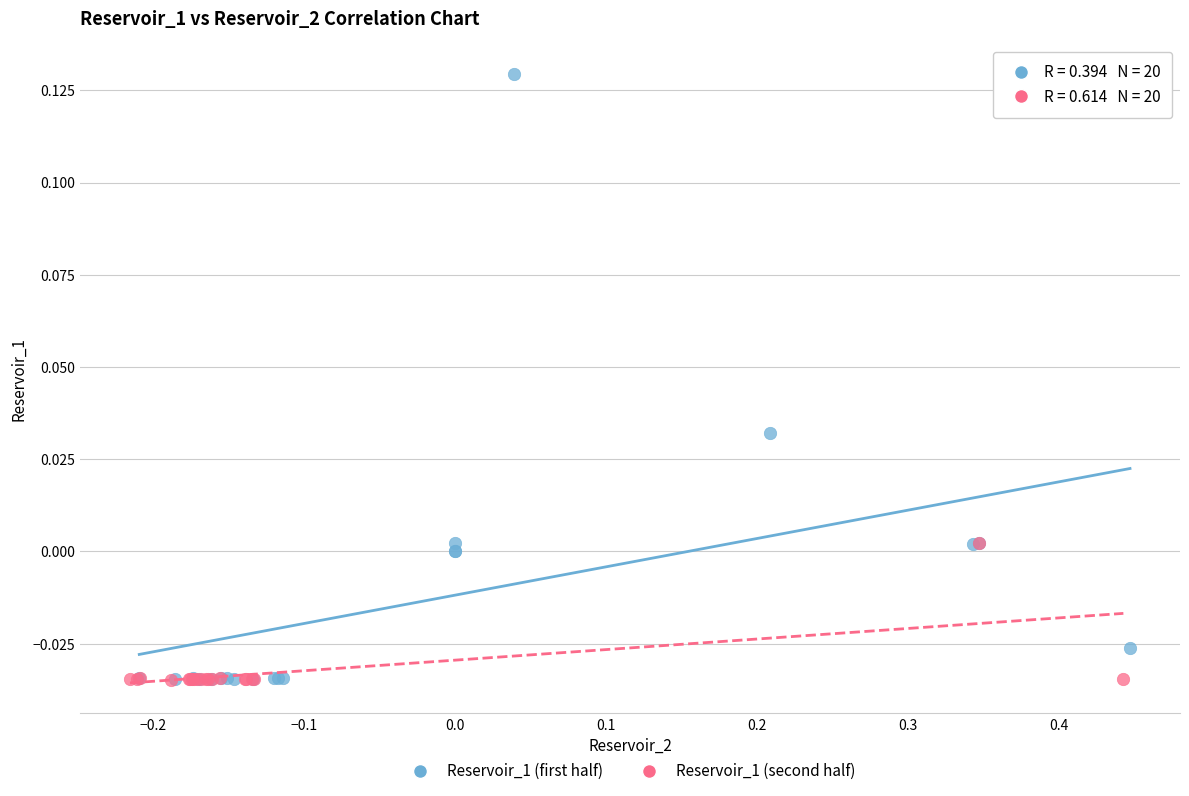

Which series has the widest spread of Y values?

Reservoir_1 (first half)